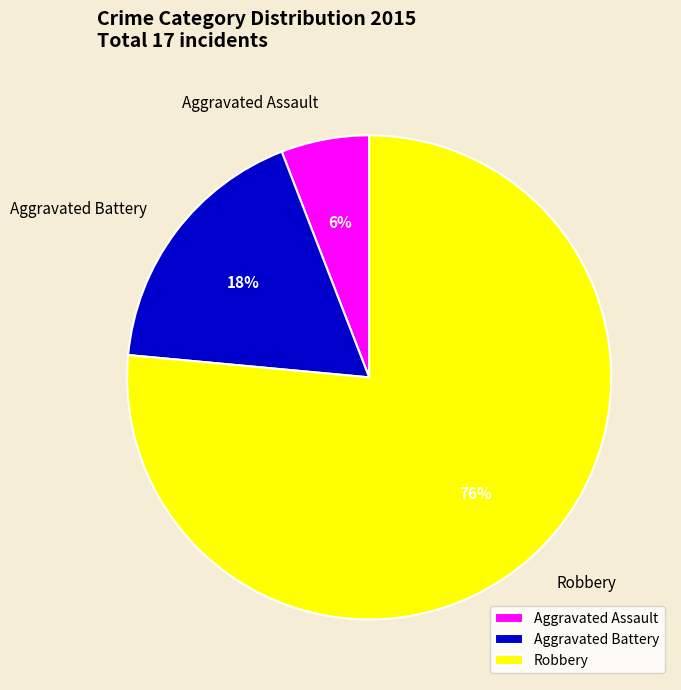

Is the sum of Aggravated Battery and Aggravated Assault greater than half?

No